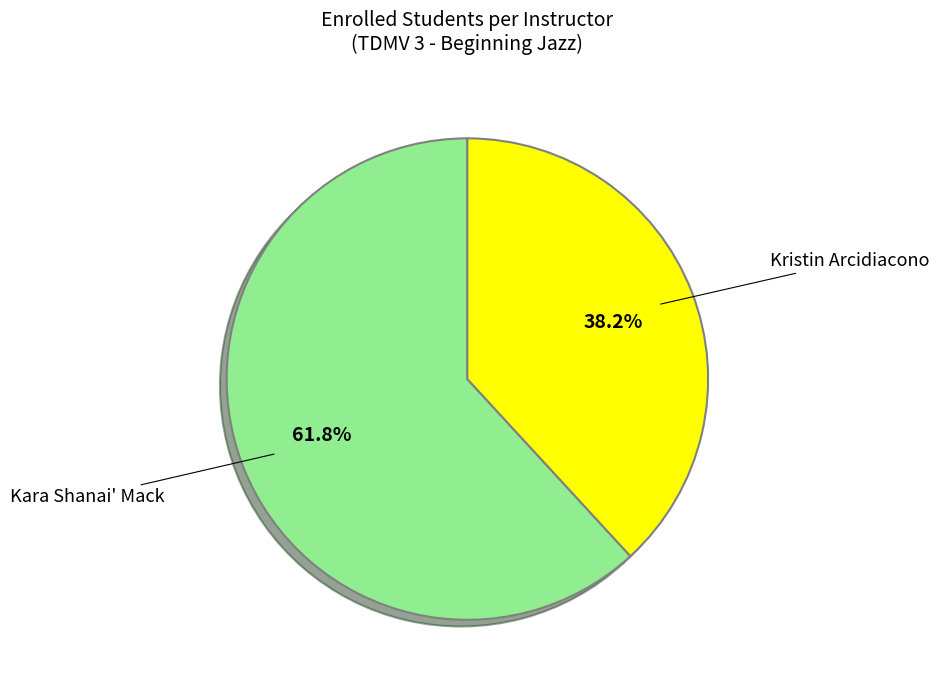

Does any single category account for the majority?

Yes